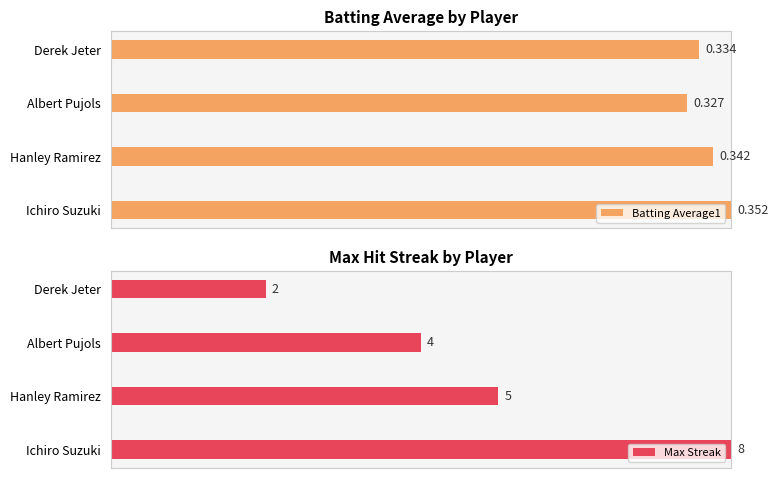

How many groups of bars are there?

4